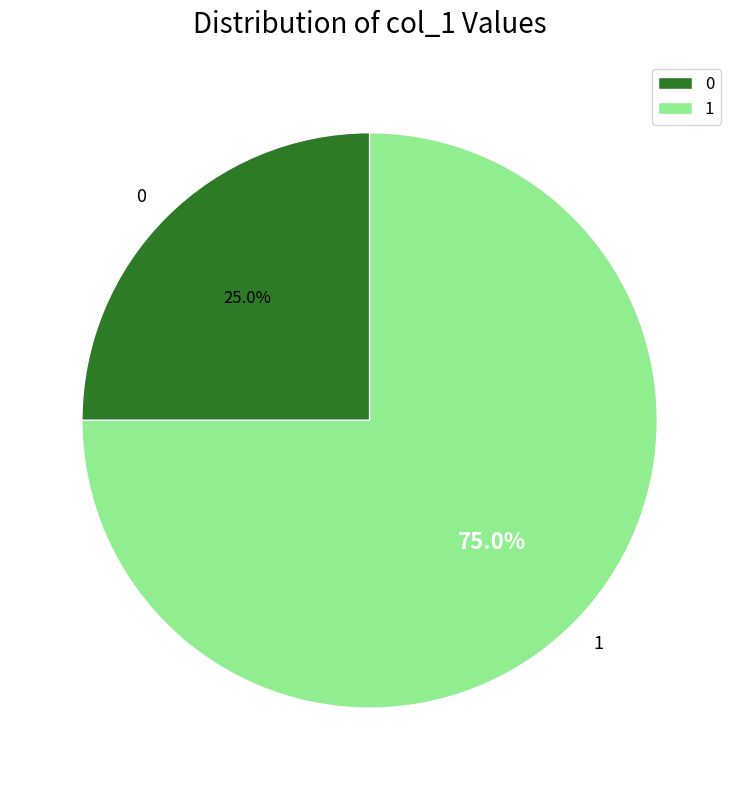

Rank the categories by value from highest to lowest.

1, 0